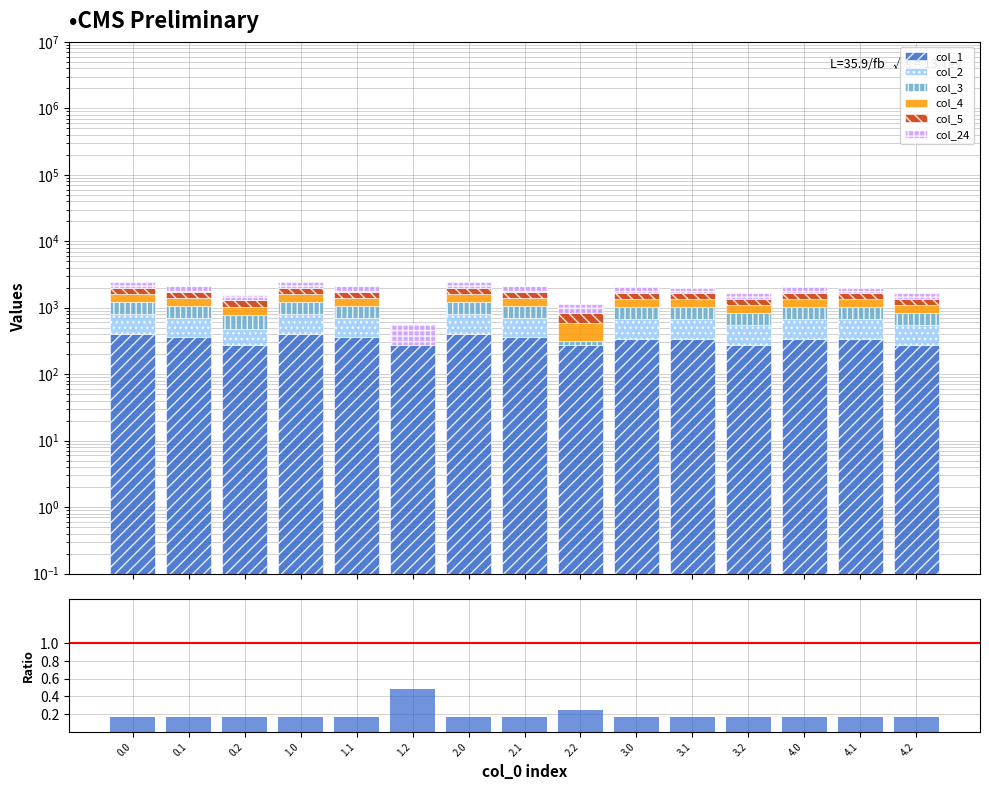

How many data points in col_3 are above 336?

6